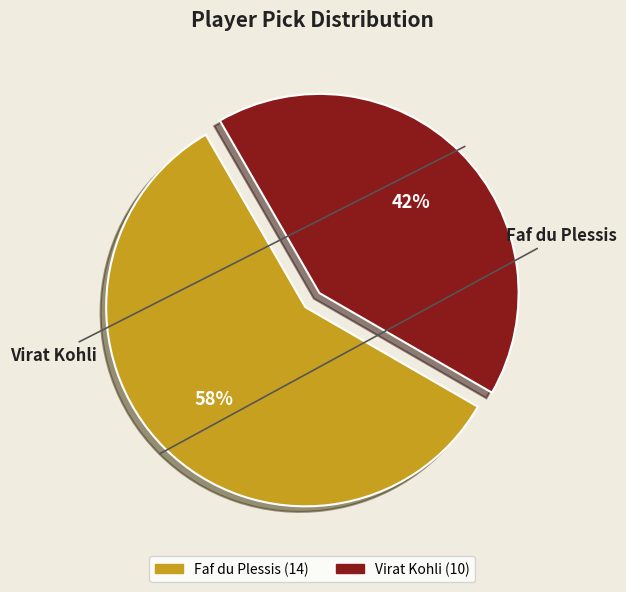

What is the smallest slice in the pie chart?

Virat Kohli